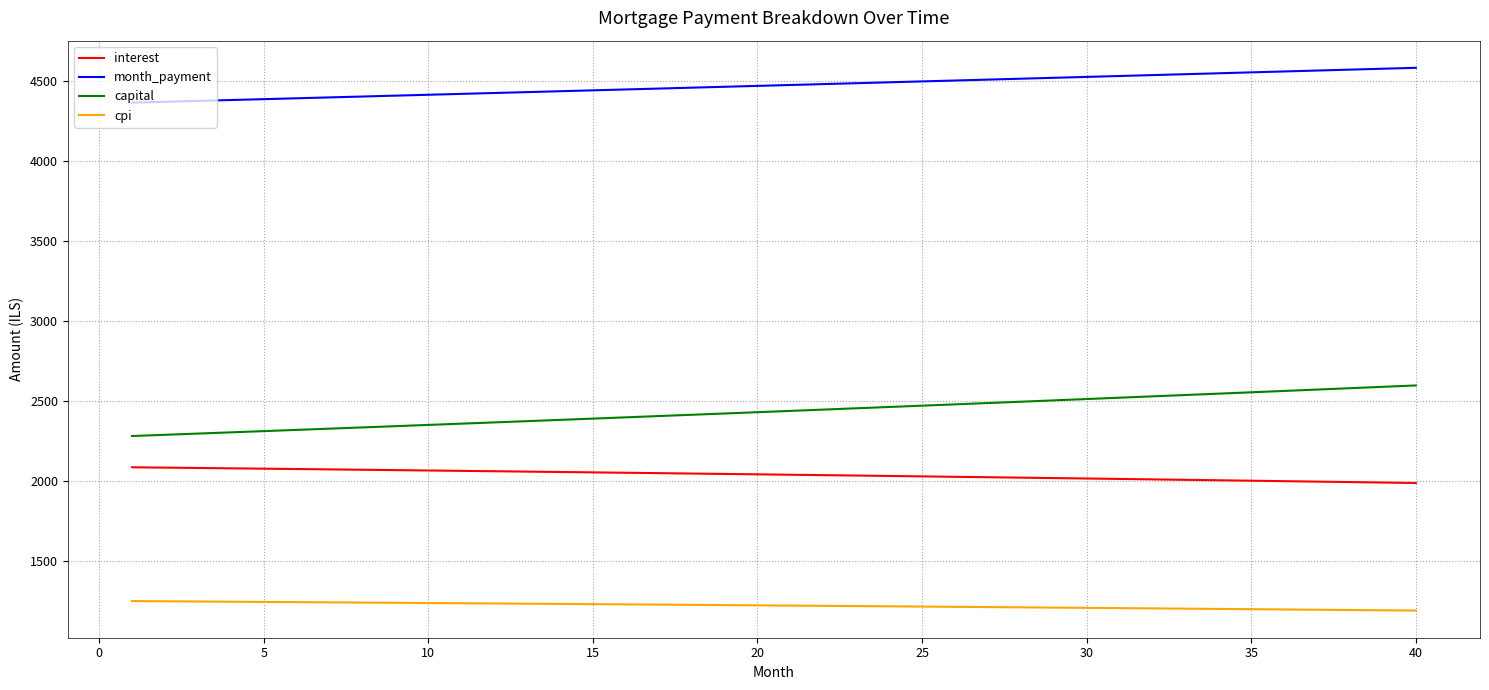

Which series has the largest range (max minus min)?

capital